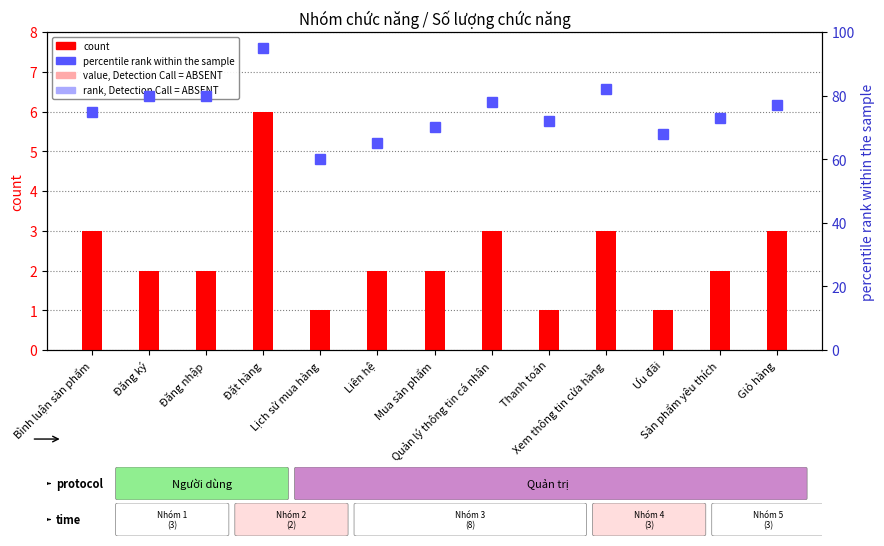

What is the label of the 9th bar from the left?

Thanh toán